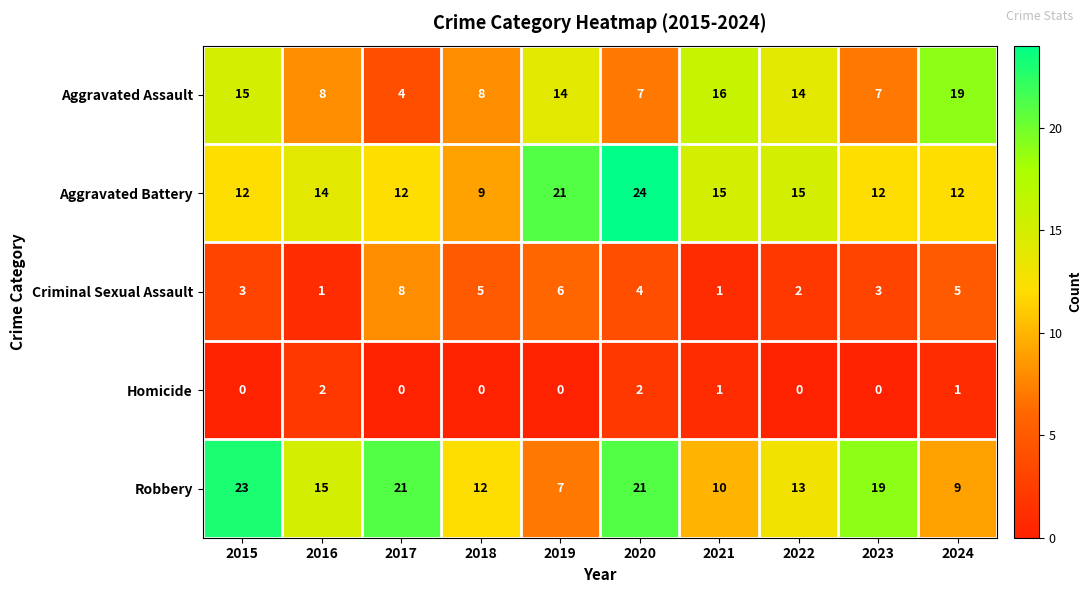

What is the difference between the highest and lowest values at 2020?

22